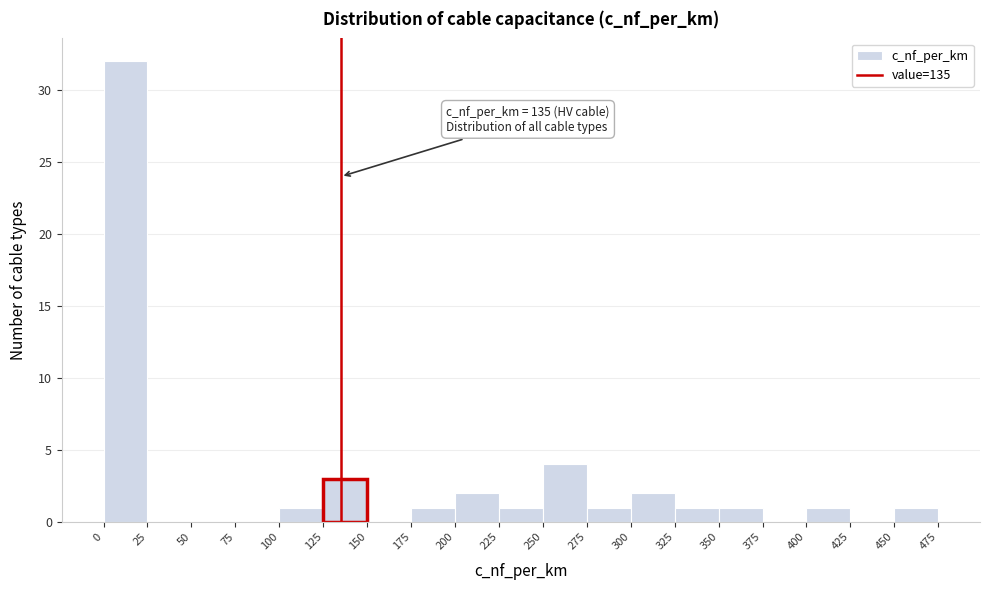

Over which range of the x-axis is the bar tallest?

0 to 25